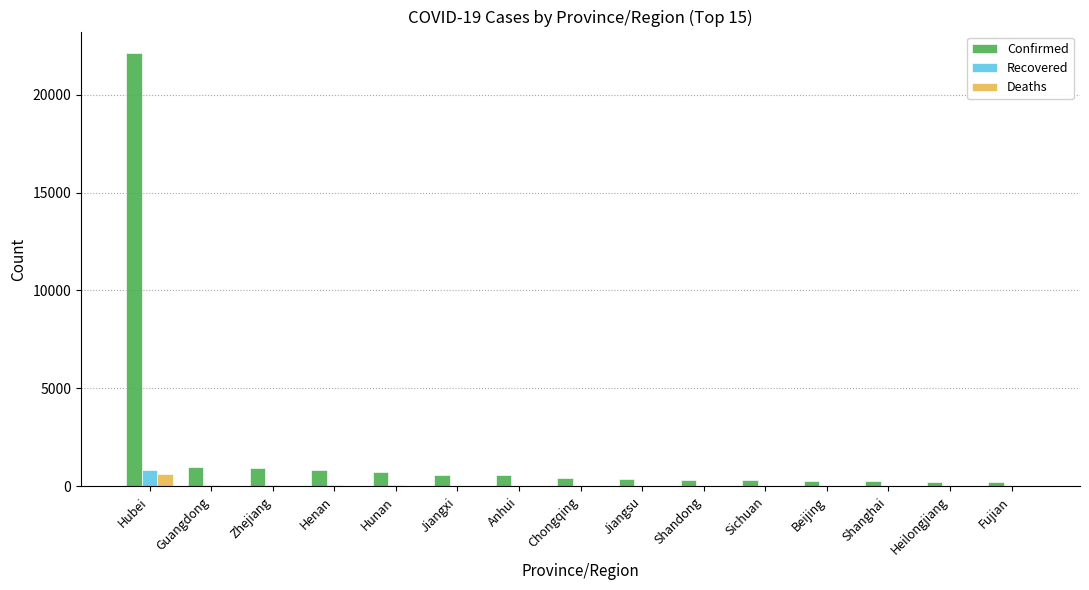

Does the chart contain stacked bars?

No